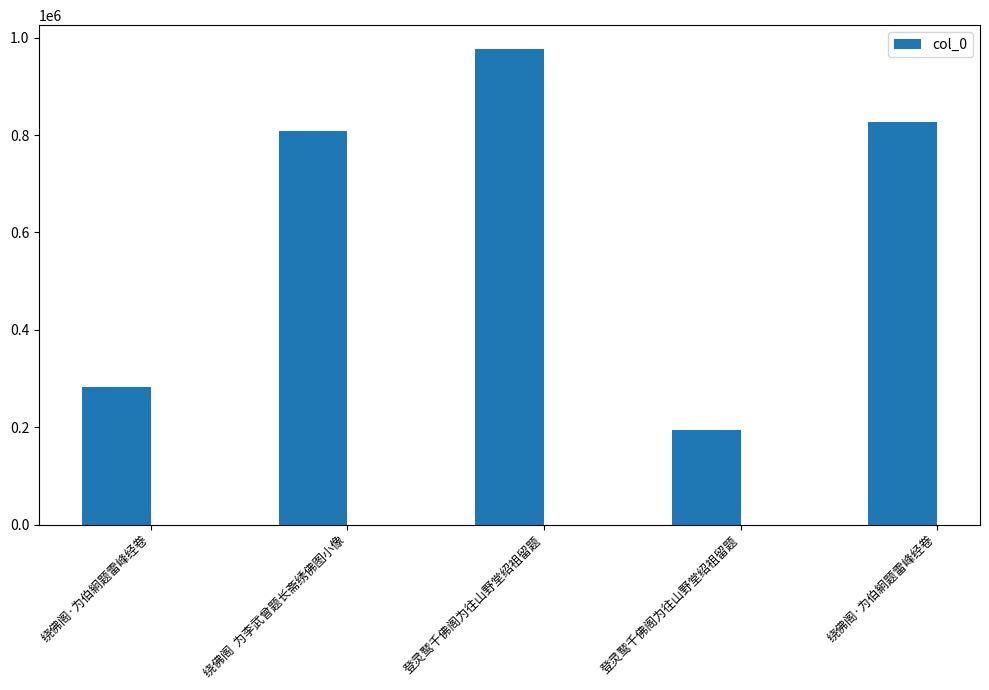

What is the change in value from 绕佛阁  为李武曾题长斋绣佛图小像 to 绕佛阁·为伯絅题雷峰经卷?

+19304